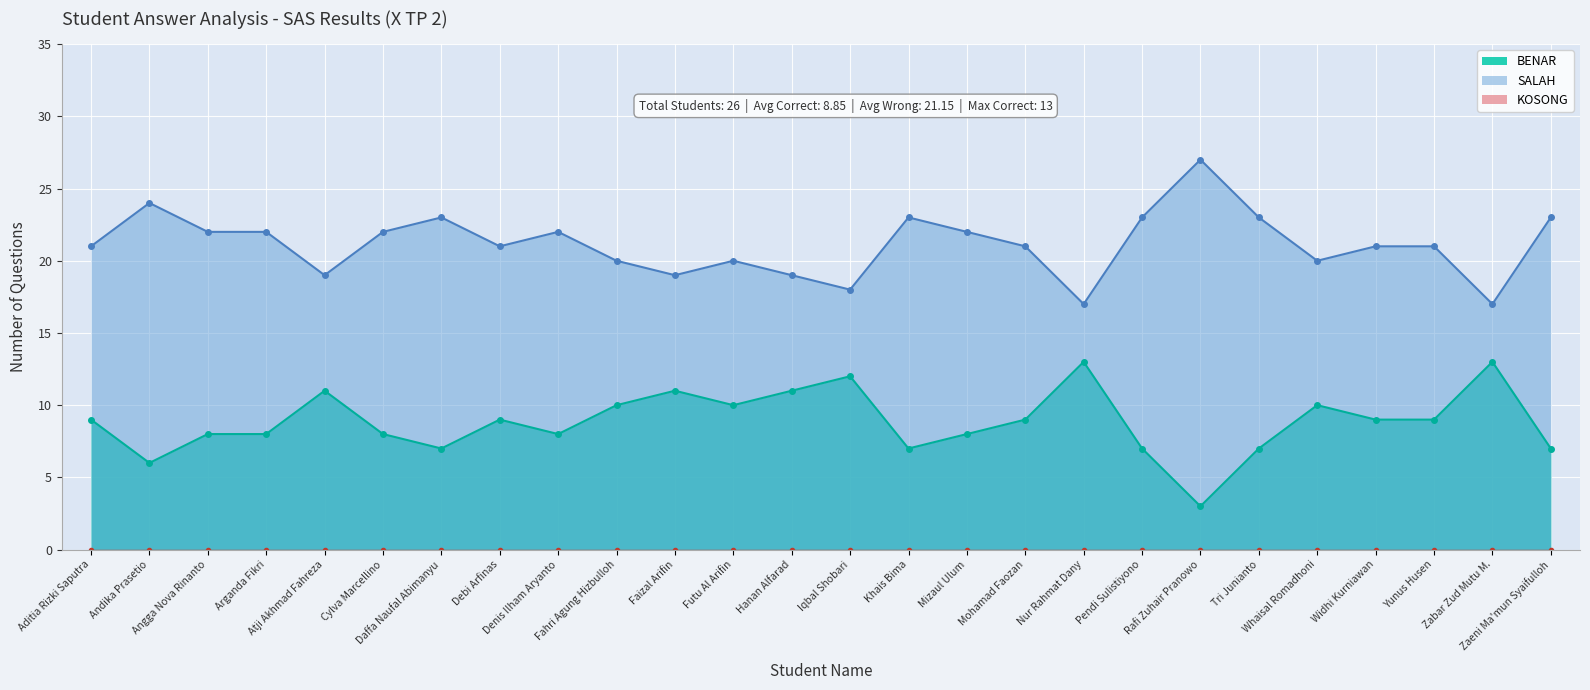

True or false: BENAR and SALAH cross at least once.

False